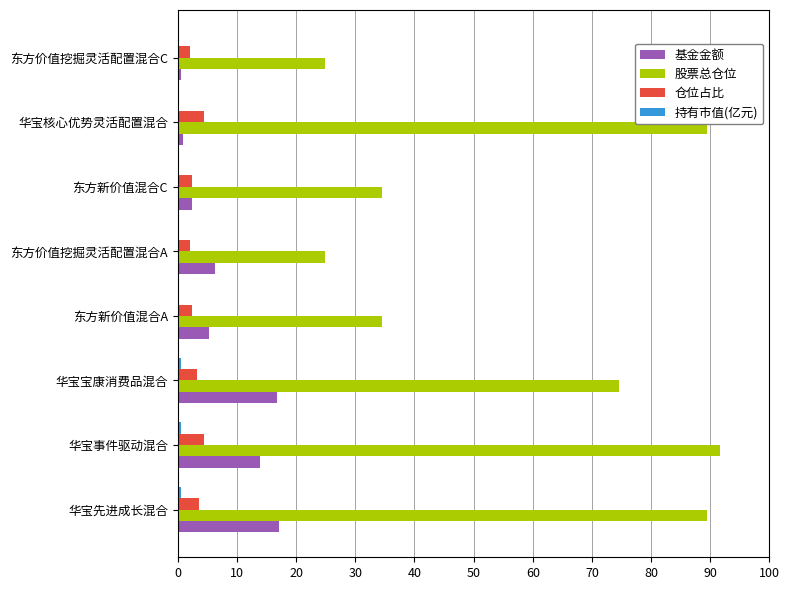

Which series changed the most between 东方新价值混合A and 东方价值挖掘灵活配置混合A?

股票总仓位